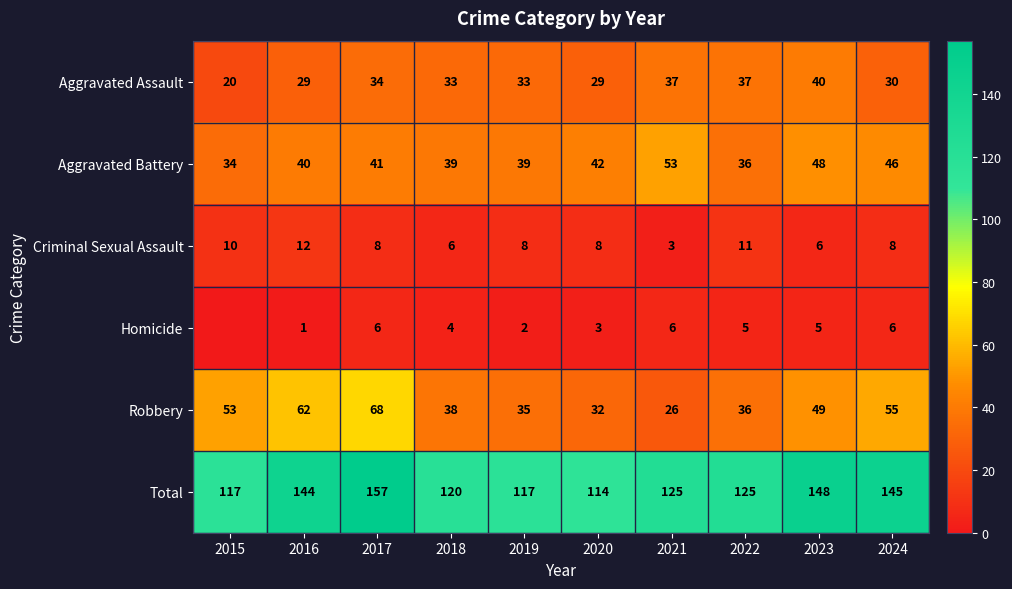

What is the difference between the highest and lowest values at 2020?

111